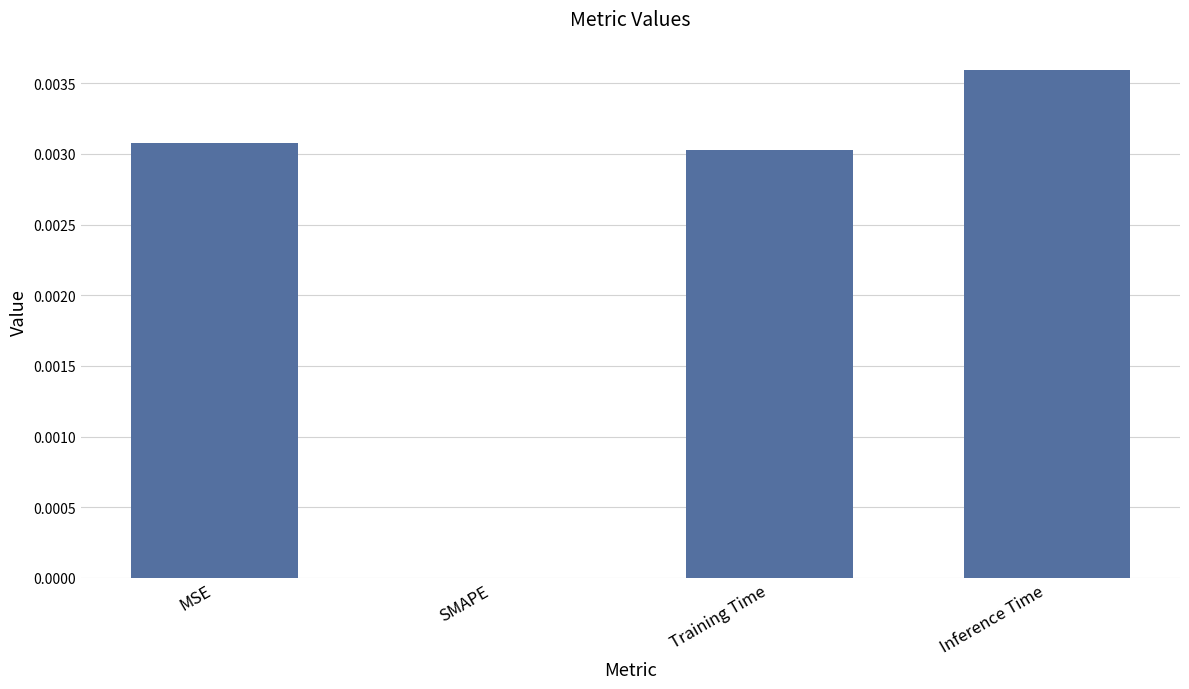

Between MSE and Inference Time, which is larger?

Inference Time